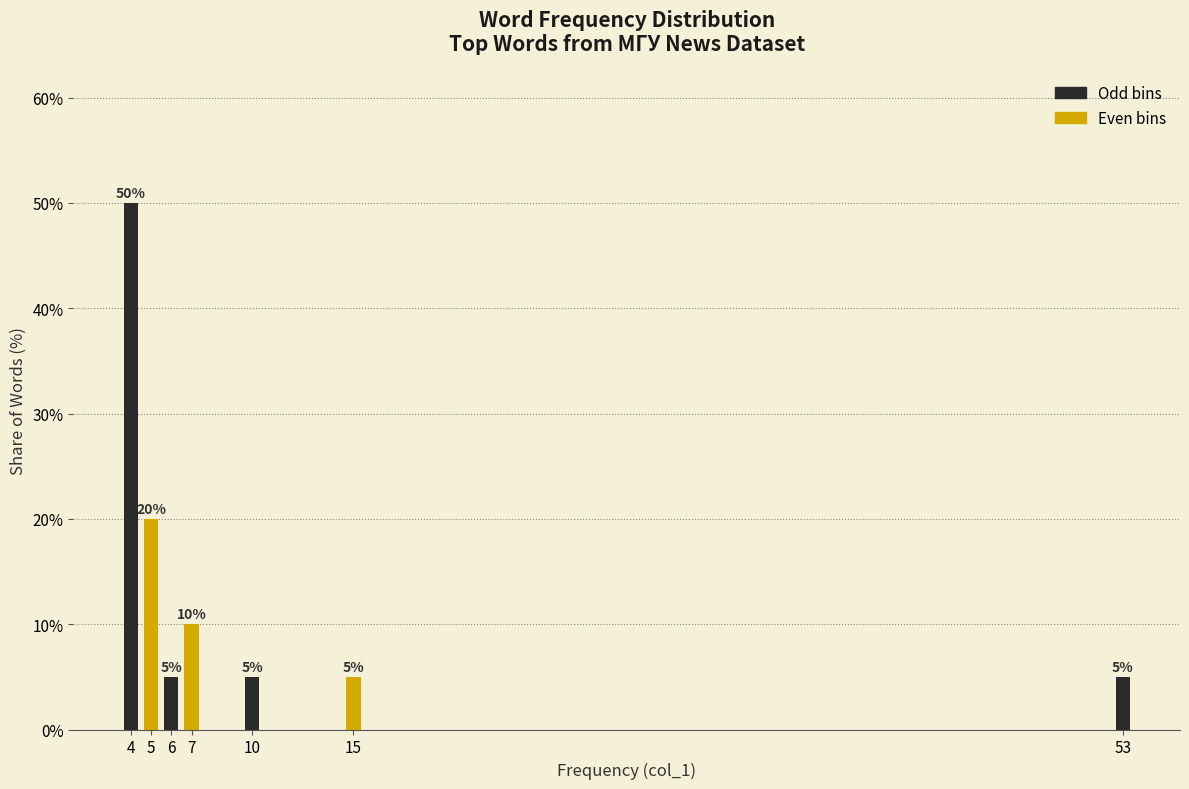

Reading left to right, transcribe all the data shown in this chart.

4=50	5=20	6=5	7=10	10=5	15=5	53=5